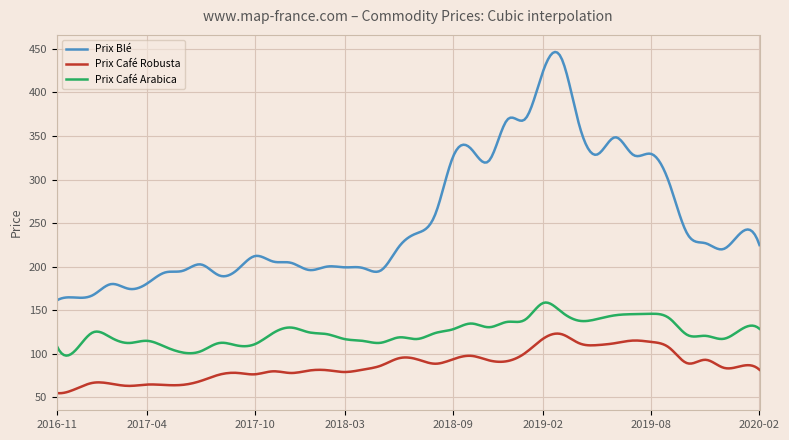

Which series has the largest range (max minus min)?

Prix Blé